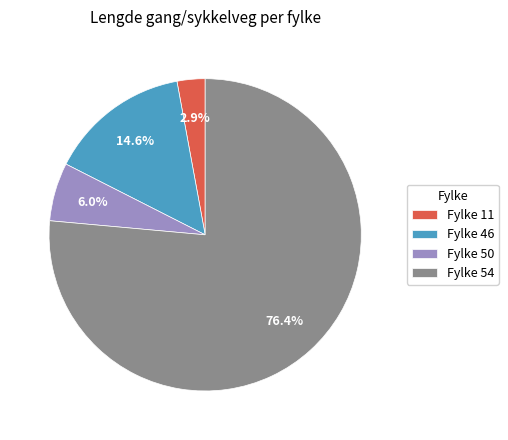

Approximately how many times larger is the value at Fylke 50 compared to Fylke 11?

2.1